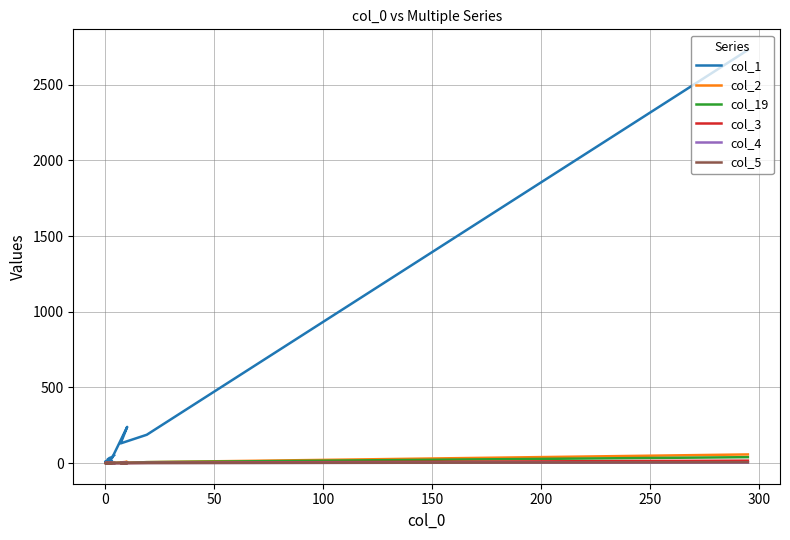

Which series has the largest total across all categories?

col_1